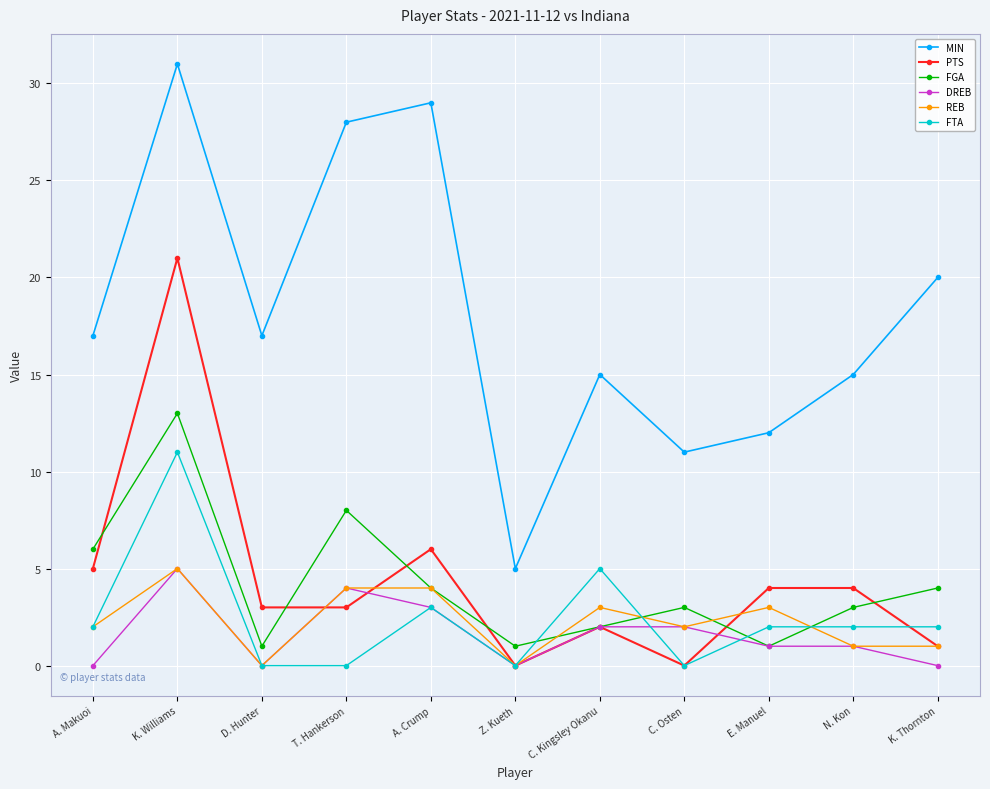

After their last crossing, which series has the higher values: FGA or FTA?

FGA